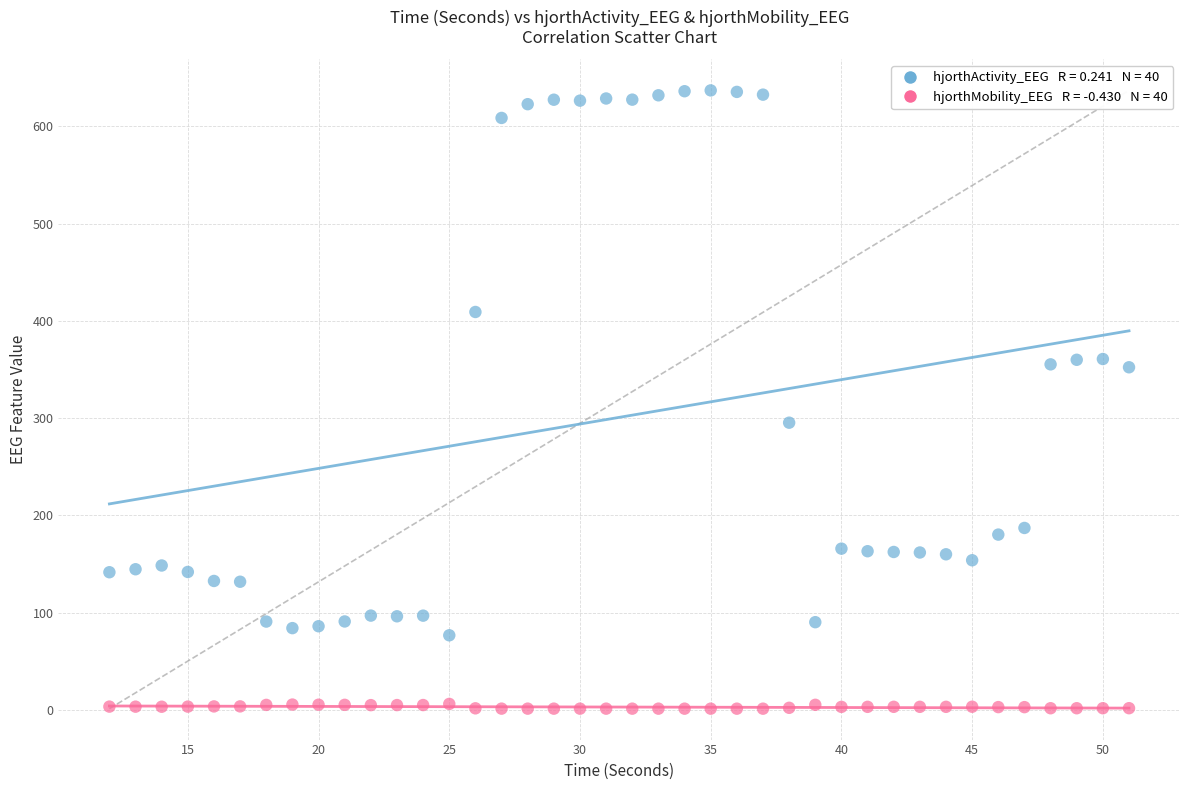

Across all data points, what is the range of Y values (max minus min)?

635.9